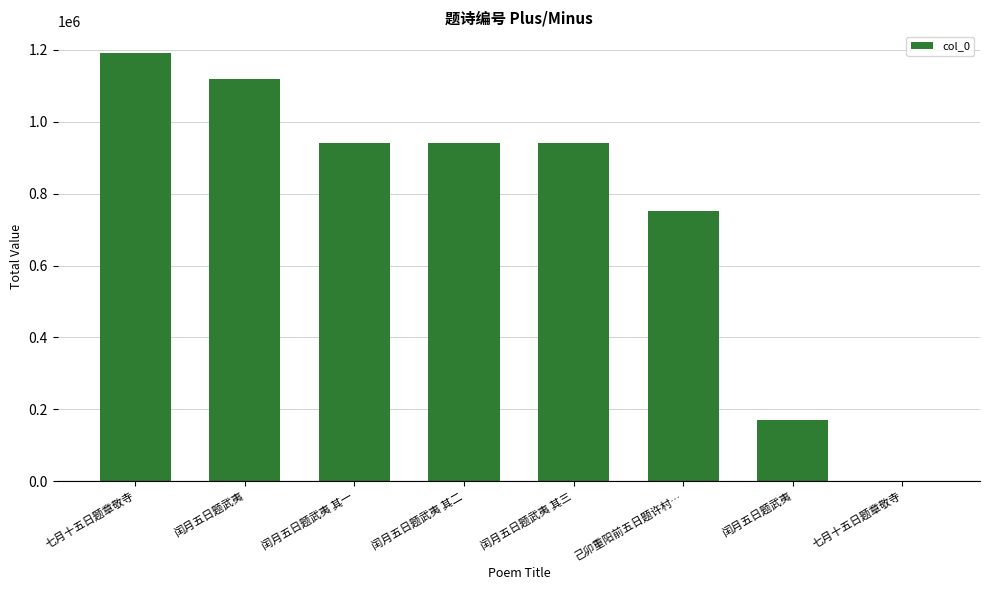

How many series are shown in this chart?

1